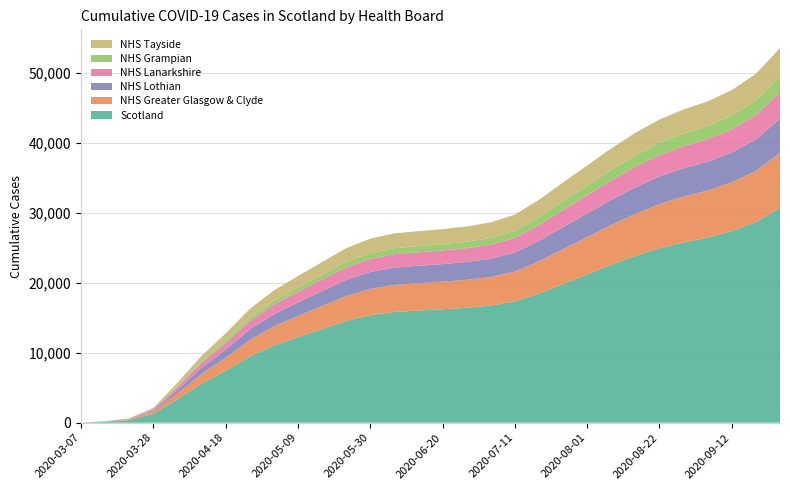

Reading right to left, list all the values displayed in this chart.

Scotland: 2020-09-26=30757	2020-09-19=28711	2020-09-12=27424	2020-09-05=26491	2020-08-29=25790	2020-08-22=24964	2020-08-15=23874	2020-08-08=22608	2020-08-01=21216	2020-07-25=19845	2020-07-18=18485	2020-07-11=17343	2020-07-04=16763	2020-06-27=16445	2020-06-20=16234	2020-06-13=16052	2020-06-06=15847	2020-05-30=15390	2020-05-23=14547	2020-05-16=13412	2020-05-09=12241	2020-05-02=11027	2020-04-25=9467	2020-04-18=7430	2020-04-11=5590	2020-04-04=3345	2020-03-28=1264	2020-03-21=373	2020-03-14=123	2020-03-07=16
NHS Greater Glasgow & Clyde: 2020-09-26=7850	2020-09-19=7315	2020-09-12=6969	2020-09-05=6737	2020-08-29=6573	2020-08-22=6330	2020-08-15=6020	2020-08-08=5696	2020-08-01=5344	2020-07-25=4994	2020-07-18=4614	2020-07-11=4286	2020-07-04=4090	2020-06-27=4004	2020-06-20=3944	2020-06-13=3905	2020-06-06=3875	2020-05-30=3763	2020-05-23=3576	2020-05-16=3293	2020-05-09=3019	2020-05-02=2747	2020-04-25=2374	2020-04-18=1858	2020-04-11=1387	2020-04-04=851	2020-03-28=376	2020-03-21=110	2020-03-14=31	2020-03-07=0
NHS Lothian: 2020-09-26=4898	2020-09-19=4503	2020-09-12=4266	2020-09-05=4123	2020-08-29=4040	2020-08-22=3934	2020-08-15=3778	2020-08-08=3588	2020-08-01=3371	2020-07-25=3151	2020-07-18=2921	2020-07-11=2706	2020-07-04=2598	2020-06-27=2546	2020-06-20=2513	2020-06-13=2496	2020-06-06=2478	2020-05-30=2412	2020-05-23=2314	2020-05-16=2131	2020-05-09=1939	2020-05-02=1739	2020-04-25=1492	2020-04-18=1162	2020-04-11=856	2020-04-04=476	2020-03-28=151	2020-03-21=44	2020-03-14=25	2020-03-07=0
NHS Lanarkshire: 2020-09-26=3760	2020-09-19=3495	2020-09-12=3326	2020-09-05=3220	2020-08-29=3156	2020-08-22=3068	2020-08-15=2953	2020-08-08=2802	2020-08-01=2629	2020-07-25=2455	2020-07-18=2264	2020-07-11=2110	2020-07-04=2027	2020-06-27=1976	2020-06-20=1949	2020-06-13=1931	2020-06-06=1917	2020-05-30=1873	2020-05-23=1793	2020-05-16=1651	2020-05-09=1517	2020-05-02=1376	2020-04-25=1201	2020-04-18=945	2020-04-11=707	2020-04-04=427	2020-03-28=165	2020-03-21=49	2020-03-14=10	2020-03-07=0
NHS Grampian: 2020-09-26=2255	2020-09-19=2076	2020-09-12=1964	2020-09-05=1872	2020-08-29=1804	2020-08-22=1721	2020-08-15=1616	2020-08-08=1493	2020-08-01=1359	2020-07-25=1229	2020-07-18=1107	2020-07-11=1010	2020-07-04=956	2020-06-27=921	2020-06-20=898	2020-06-13=879	2020-06-06=863	2020-05-30=827	2020-05-23=773	2020-05-16=687	2020-05-09=618	2020-05-02=547	2020-04-25=459	2020-04-18=354	2020-04-11=261	2020-04-04=177	2020-03-28=52	2020-03-21=20	2020-03-14=9	2020-03-07=0
NHS Tayside: 2020-09-26=4082	2020-09-19=3815	2020-09-12=3641	2020-09-05=3527	2020-08-29=3460	2020-08-22=3368	2020-08-15=3238	2020-08-08=3067	2020-08-01=2880	2020-07-25=2698	2020-07-18=2498	2020-07-11=2322	2020-07-04=2235	2020-06-27=2188	2020-06-20=2158	2020-06-13=2139	2020-06-06=2119	2020-05-30=2063	2020-05-23=1964	2020-05-16=1803	2020-05-09=1644	2020-05-02=1479	2020-04-25=1278	2020-04-18=1016	2020-04-11=753	2020-04-04=410	2020-03-28=127	2020-03-21=34	2020-03-14=11	2020-03-07=0